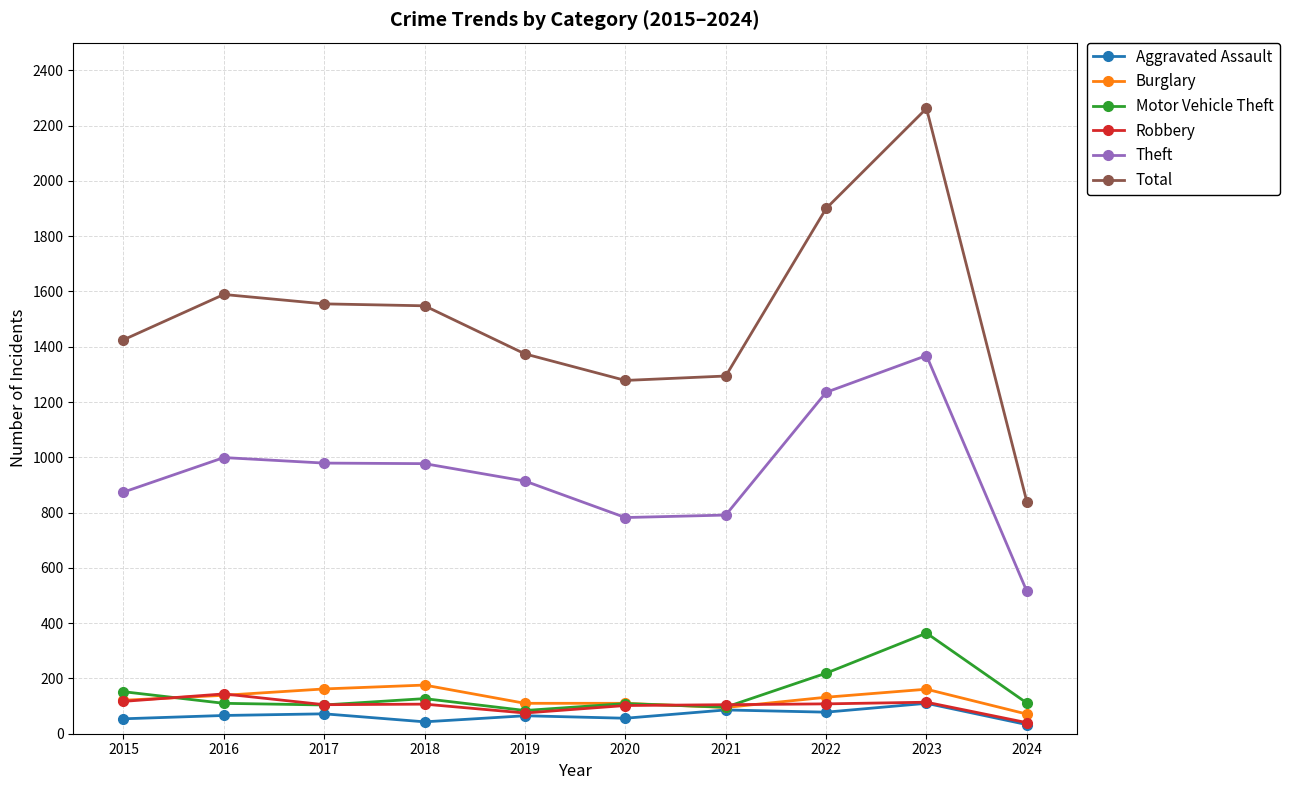

Does the chart display data point markers on the line(s)?

Yes